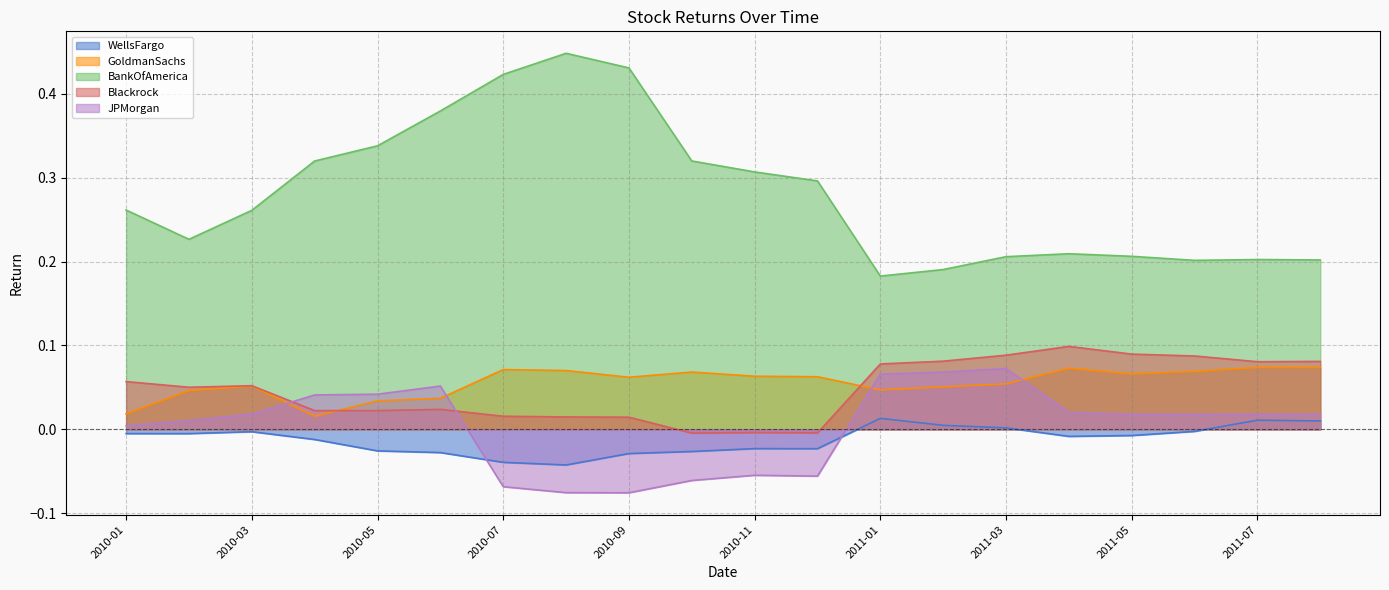

What are all the series names shown in the legend?

WellsFargo, GoldmanSachs, BankOfAmerica, Blackrock, JPMorgan